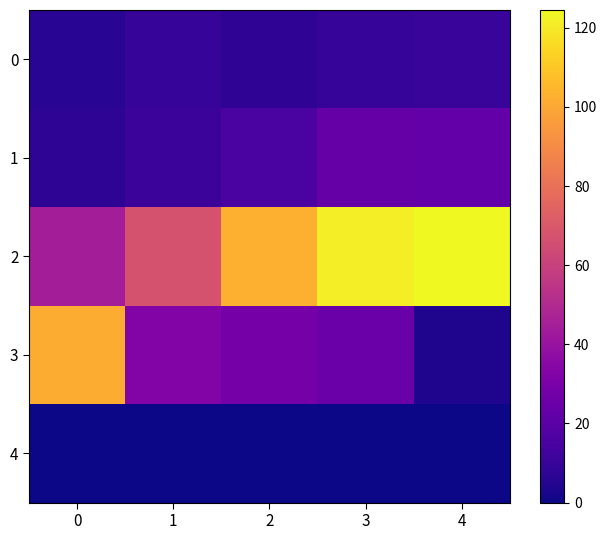

Between 4 and 3, which is larger?

4